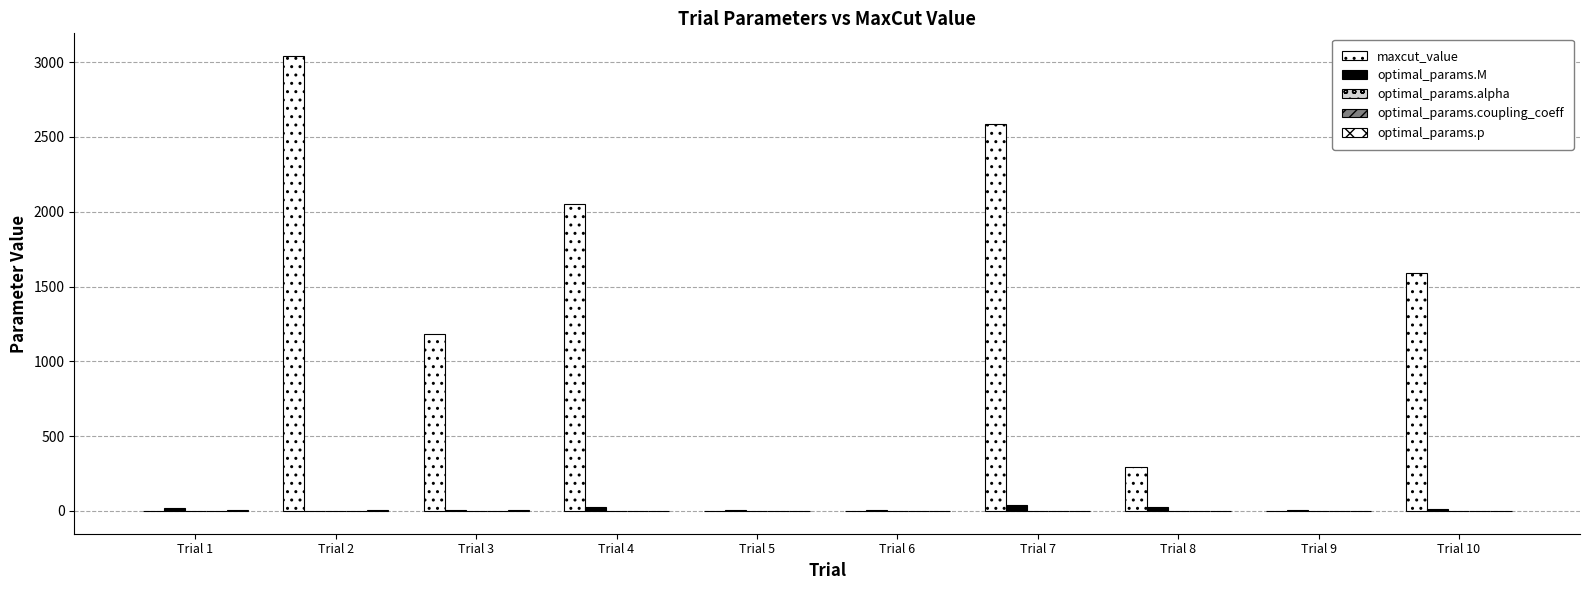

How many groups of bars are there?

10